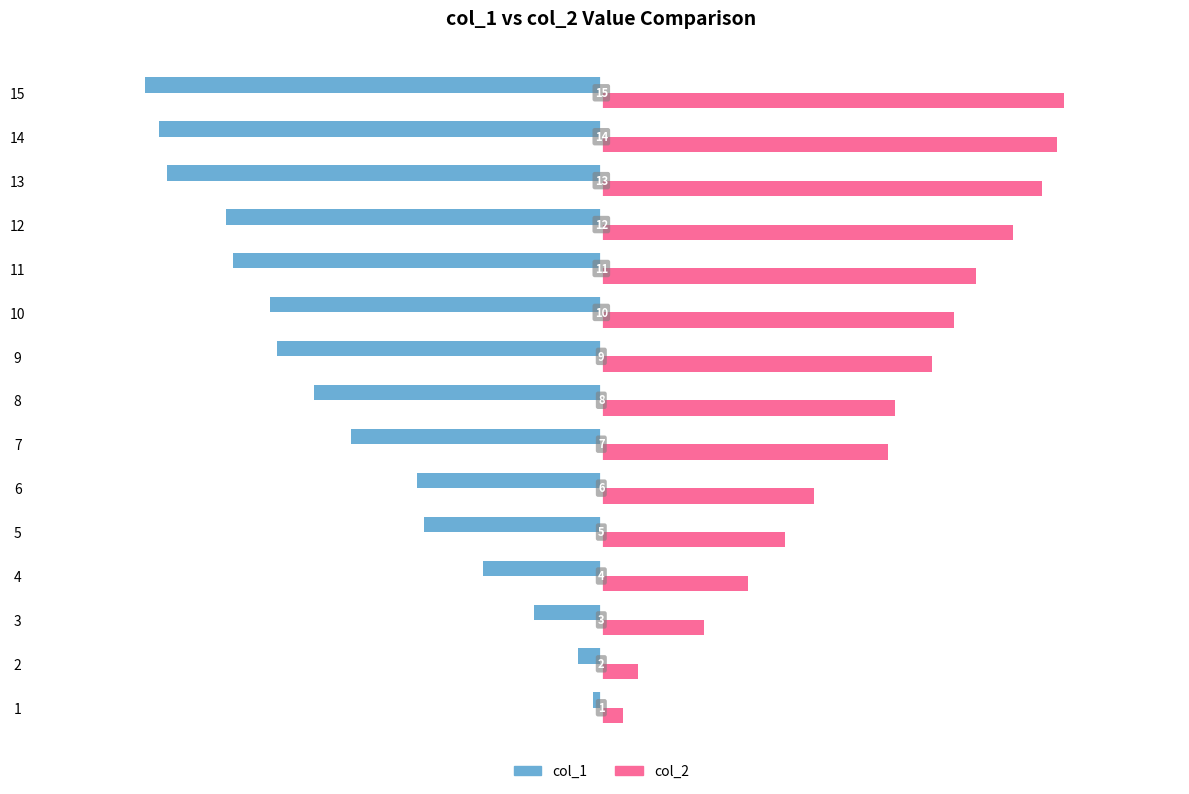

At which label does col_2 first exceed 320?

9